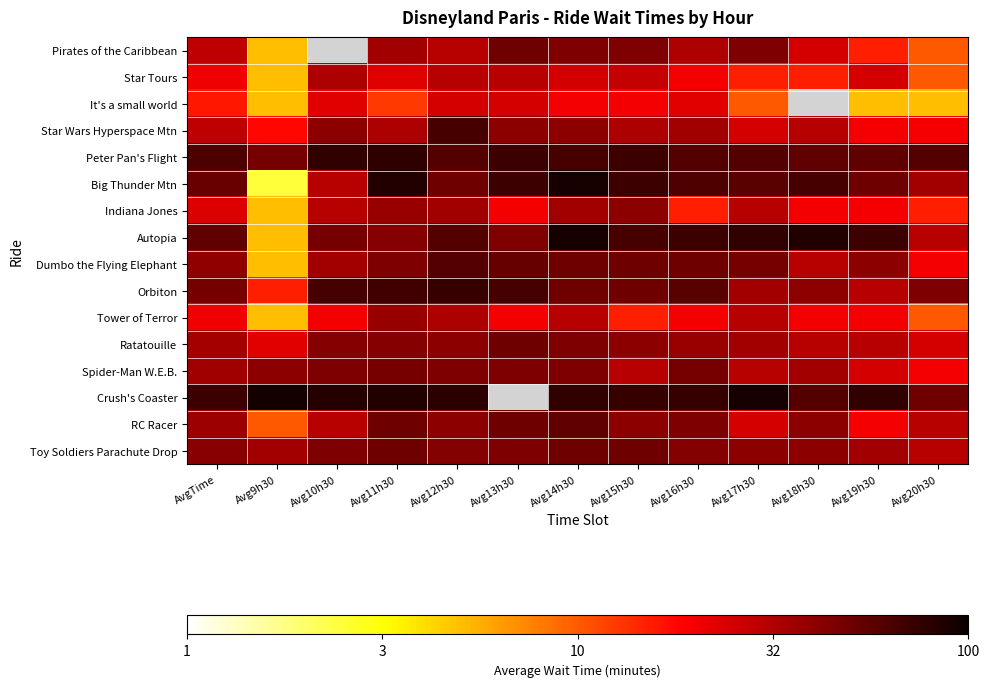

How many data points does each series have?

13